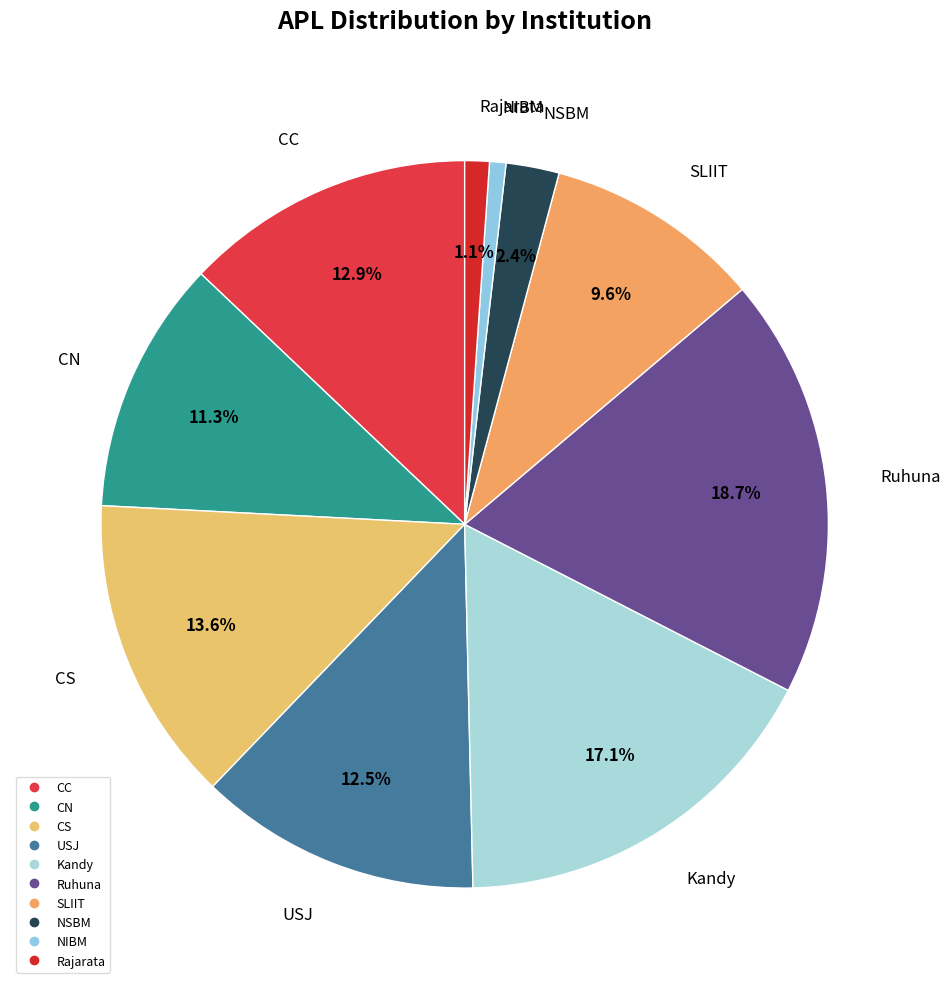

Is there any slice that represents more than half of the pie?

No